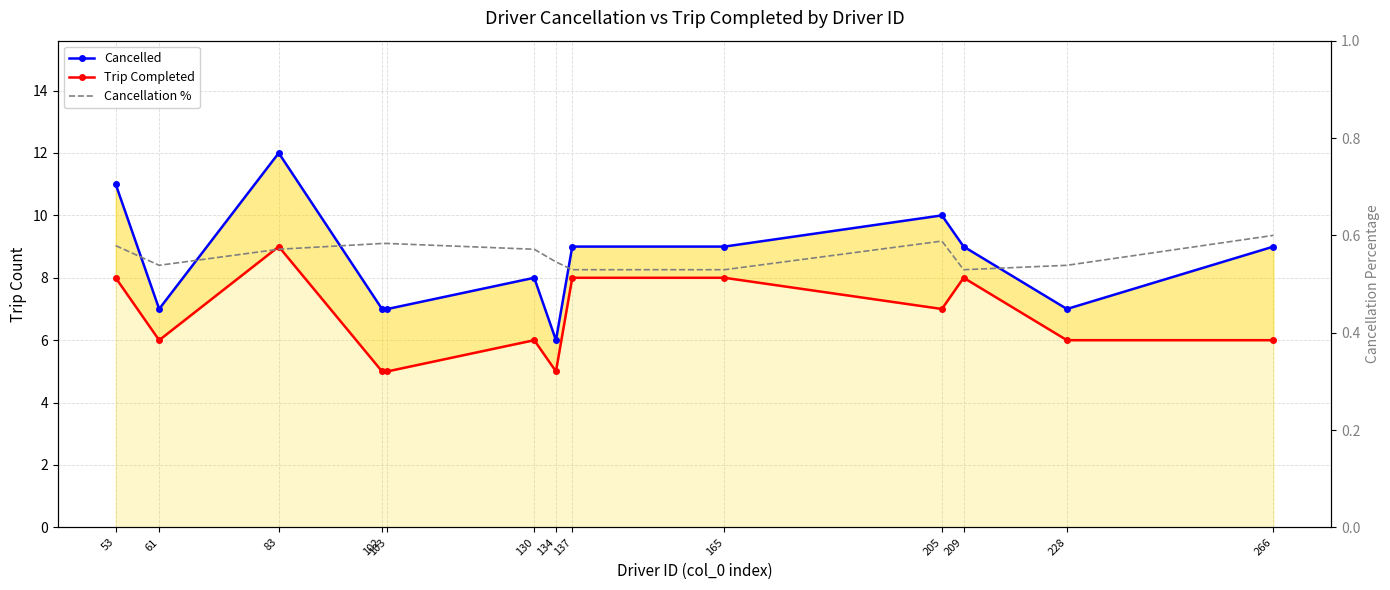

How many distinct data groups are displayed?

3